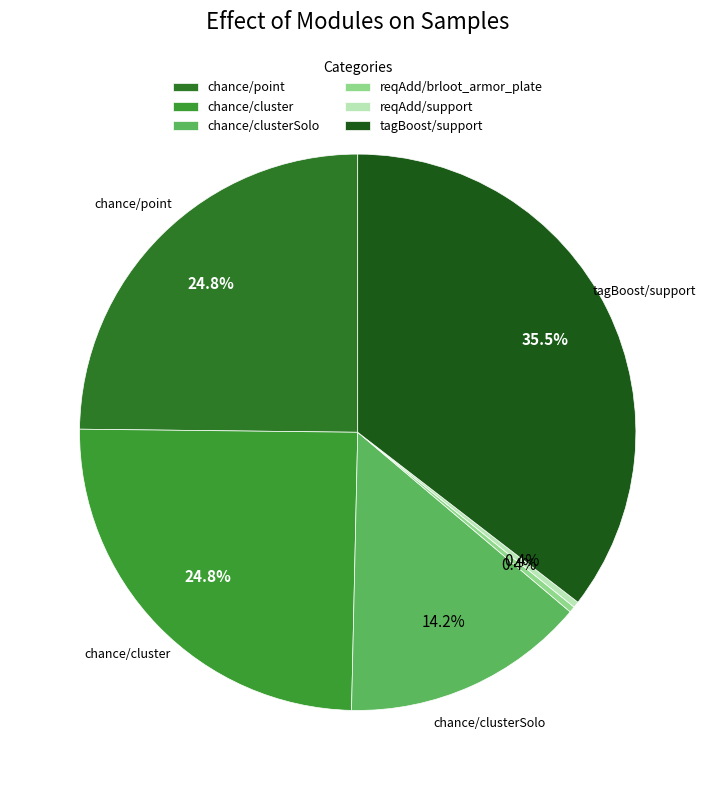

True or false: chance/cluster accounts for 18% of the total.

False